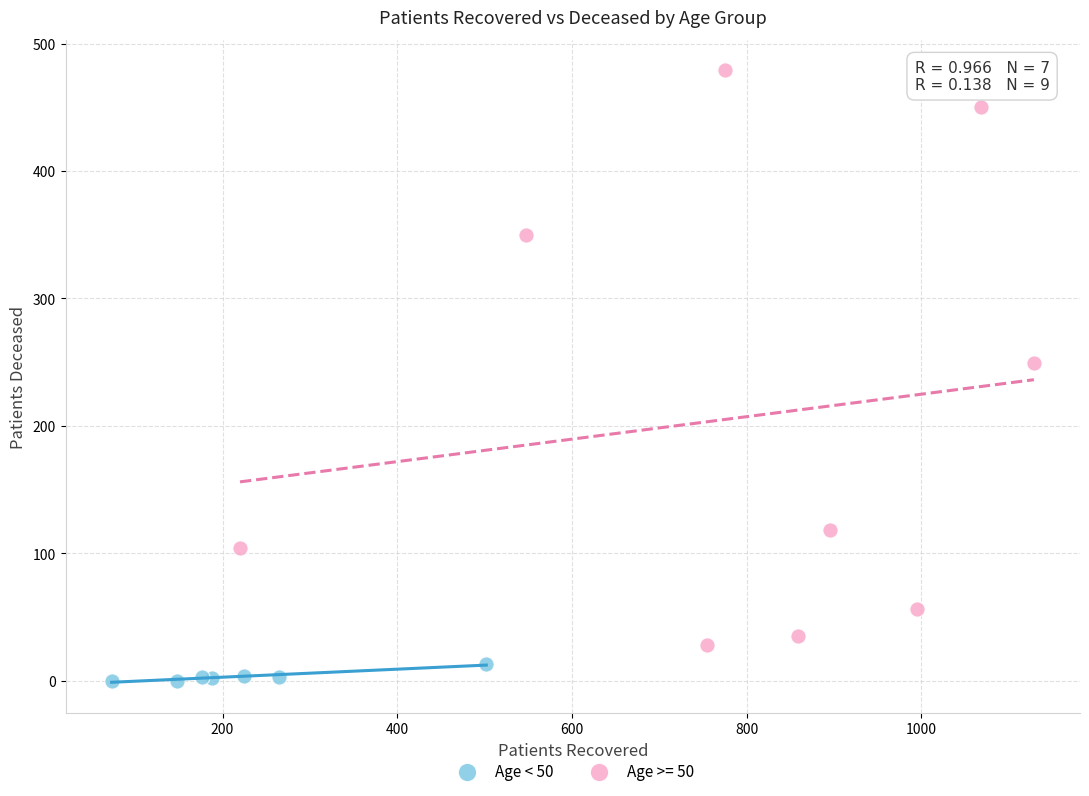

Which series contains the highest Y value?

Age >= 50